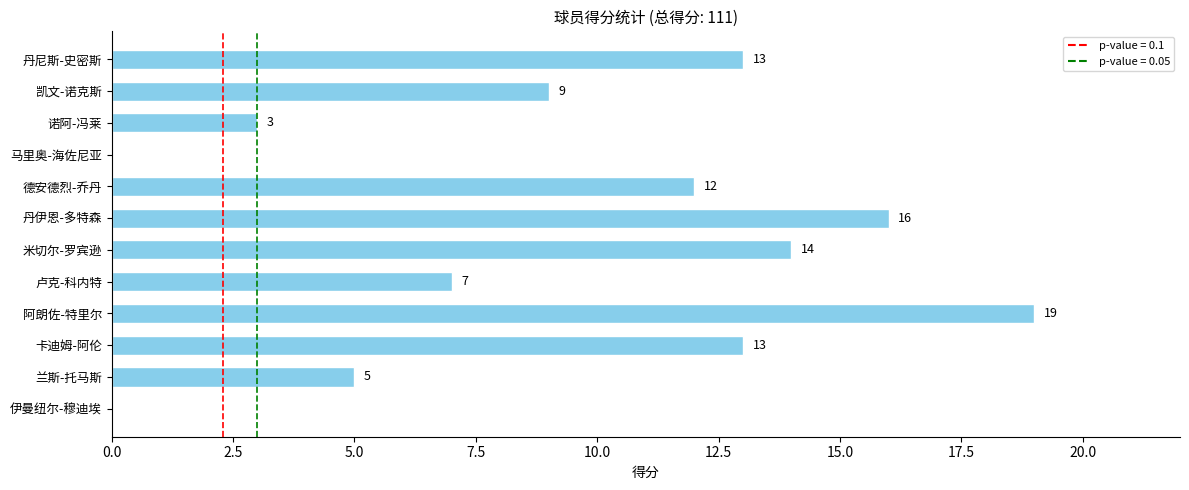

How many positive values are there?

10